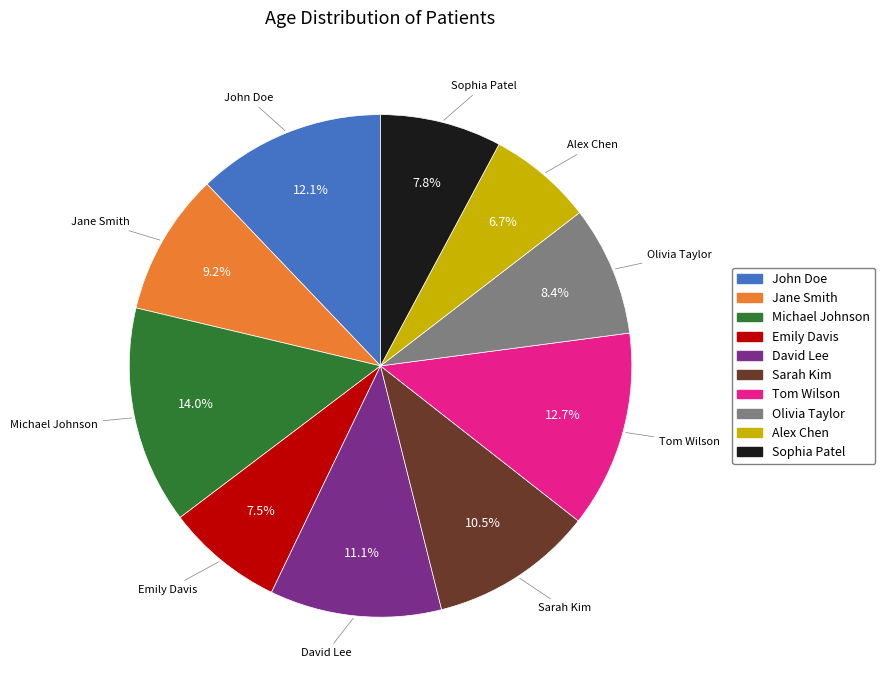

What is the largest slice in the pie chart?

Michael Johnson